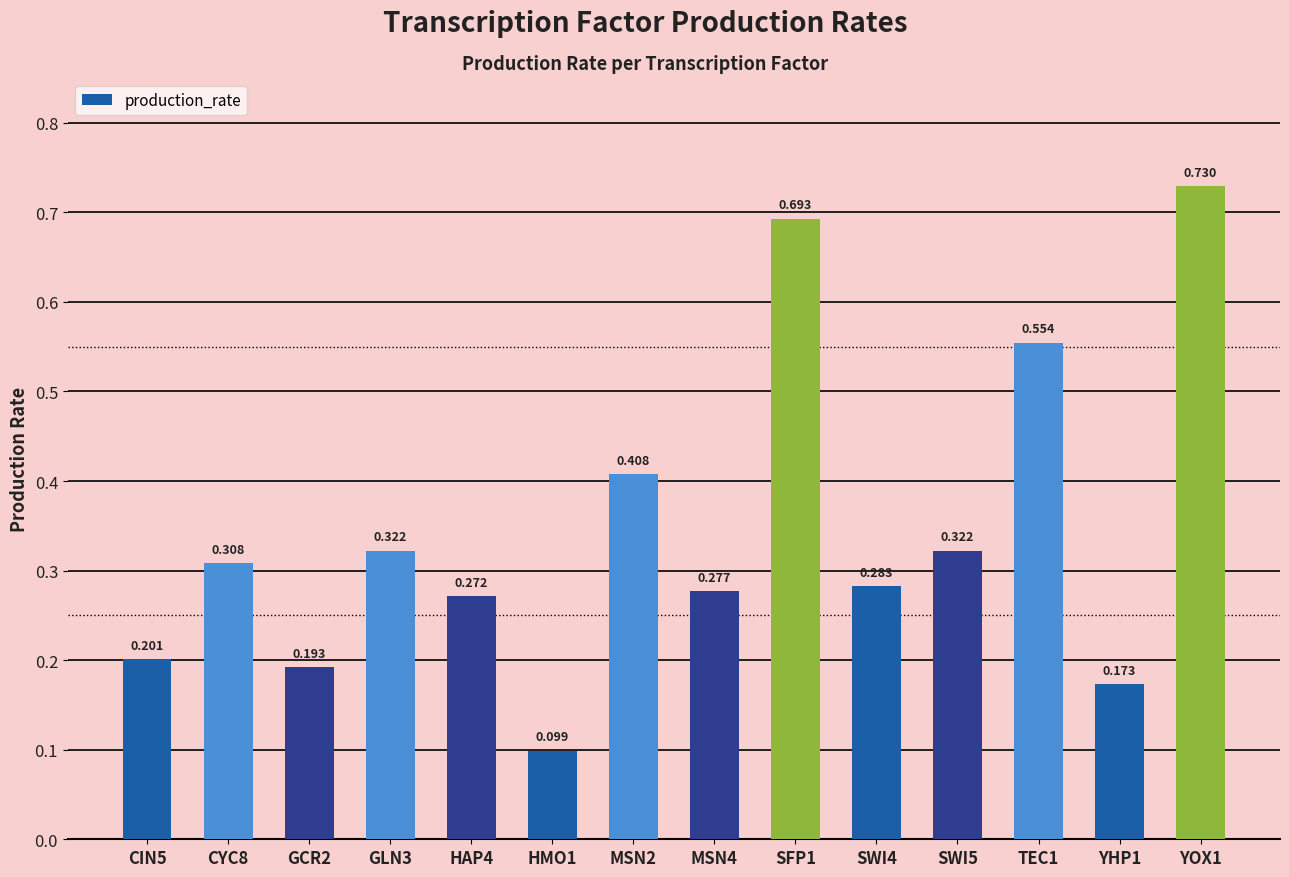

How many bars are there in total?

14